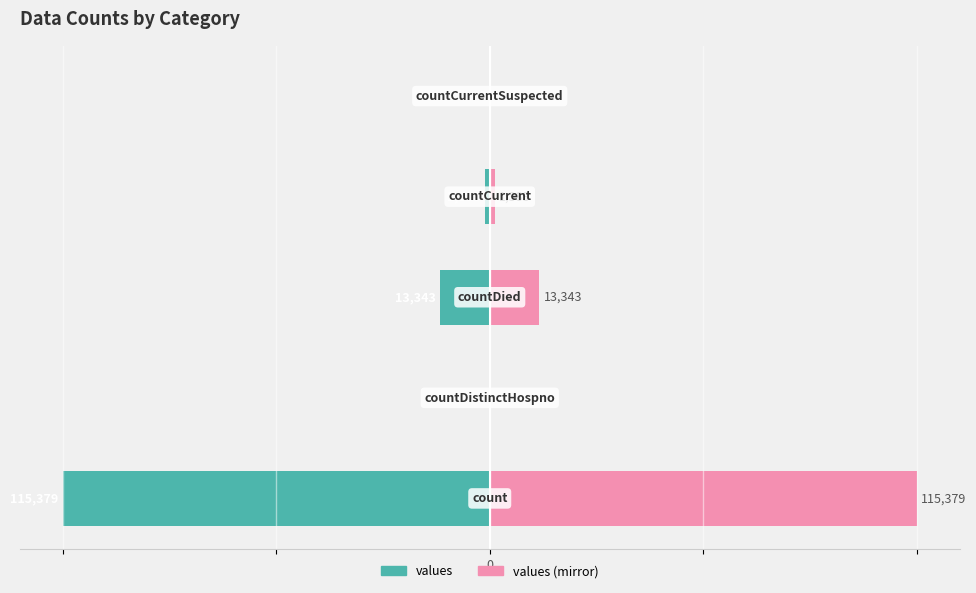

Count the number of categories in the chart.

5